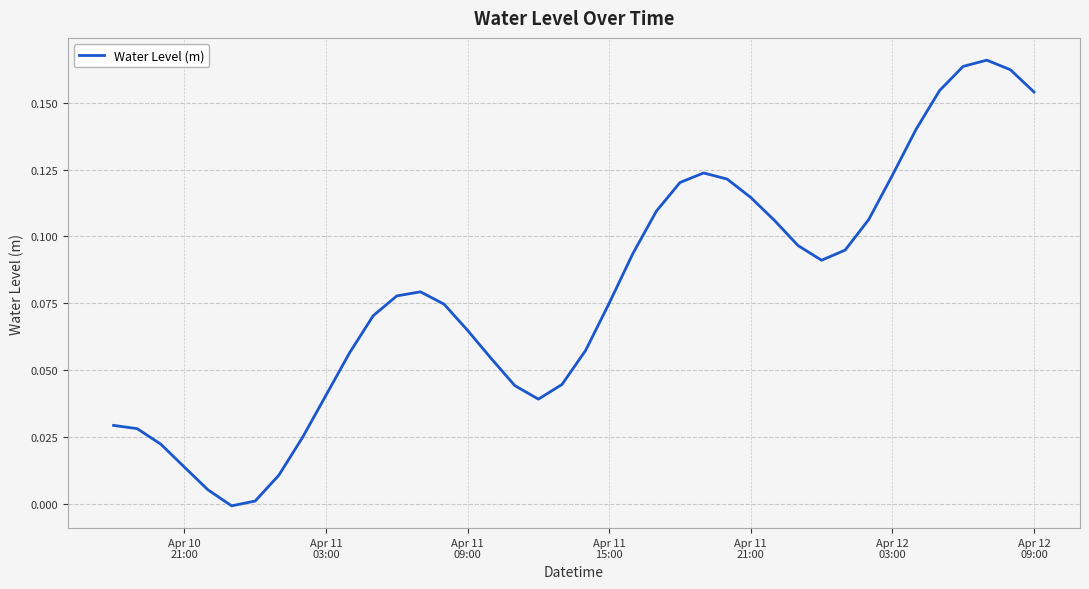

How many lines are shown in the chart?

1